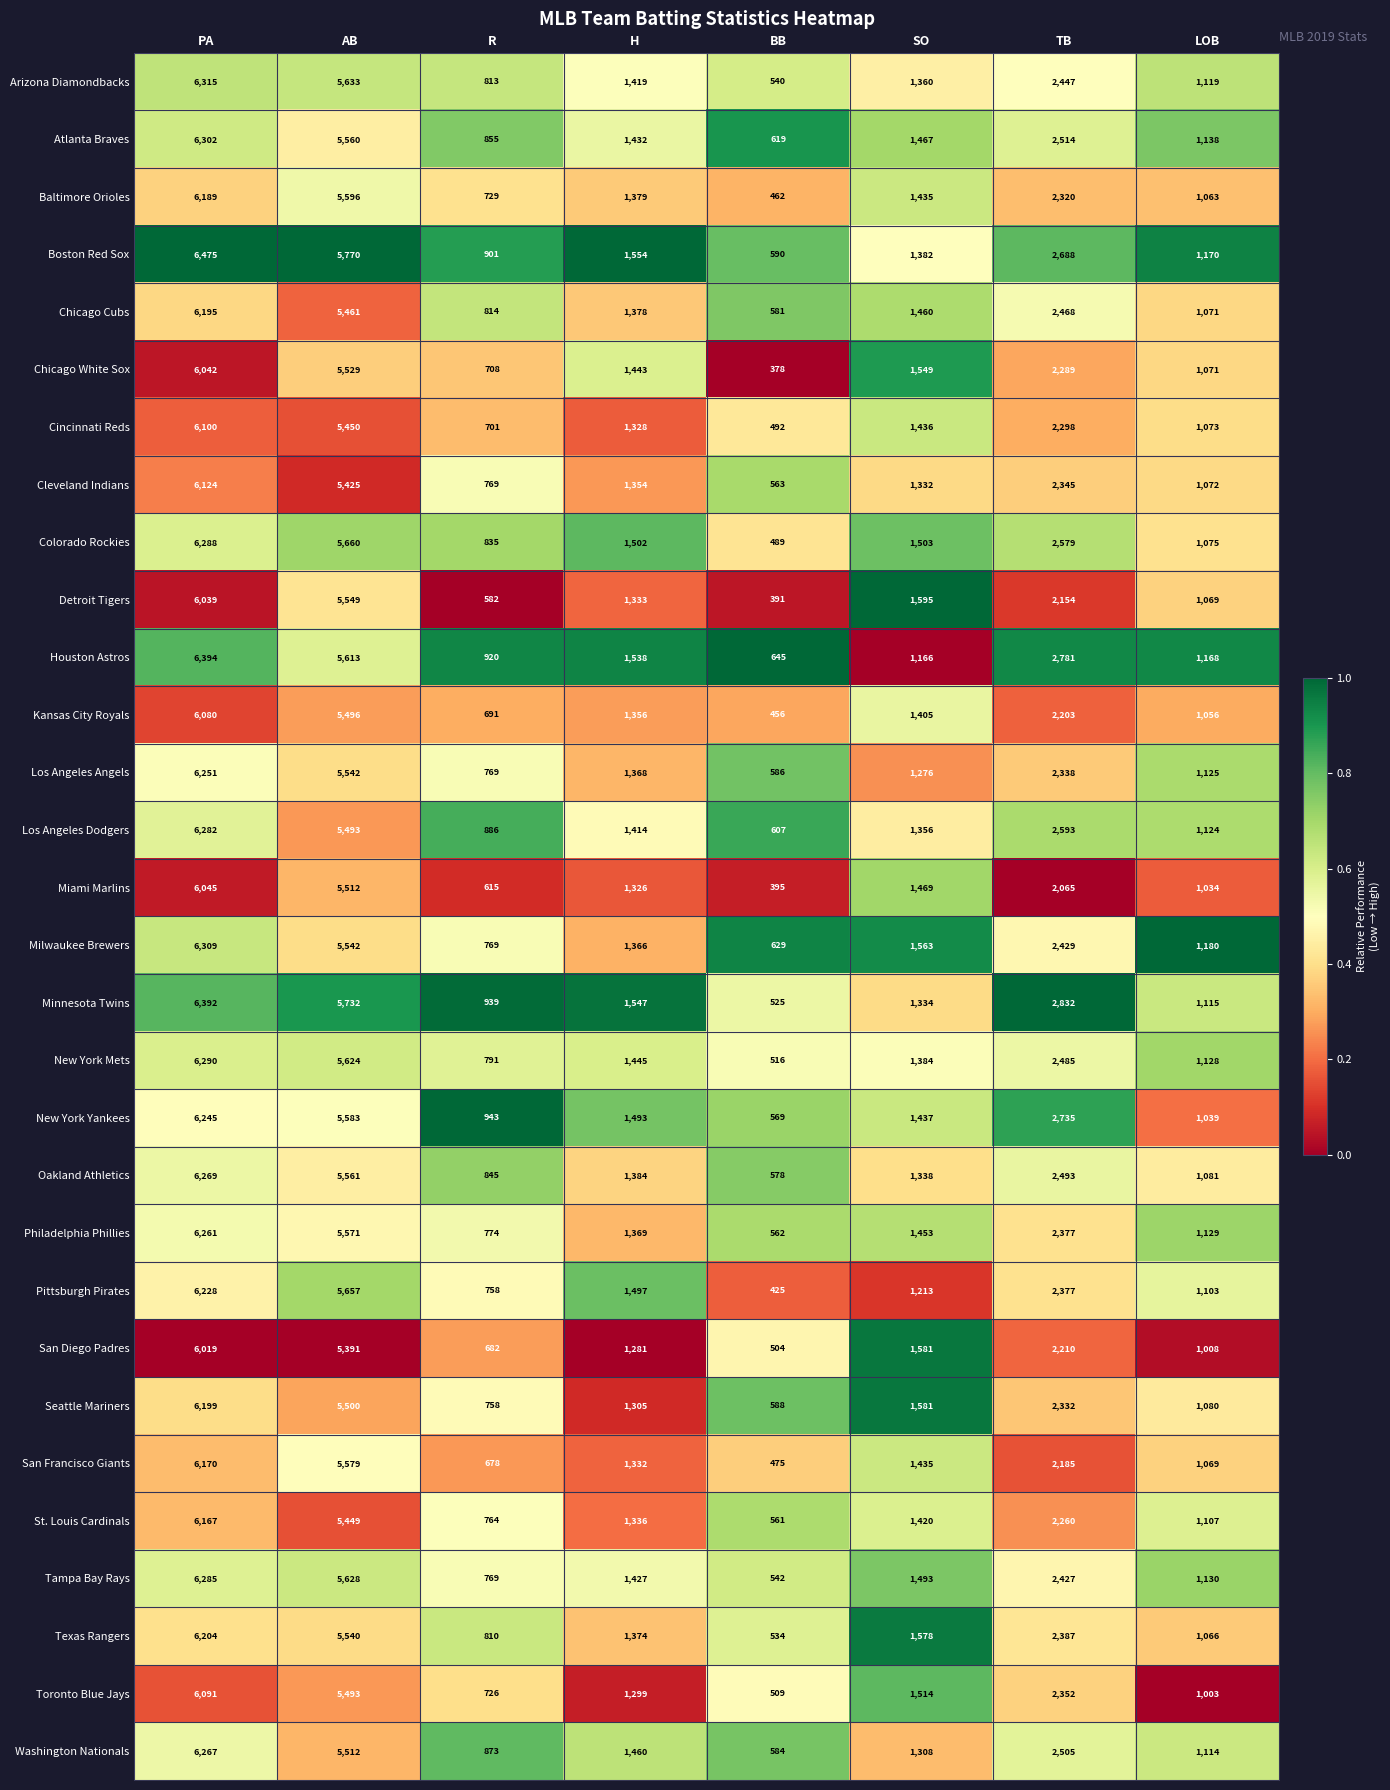

What value does the Cleveland Indians series have at TB, to the nearest 50?

2350